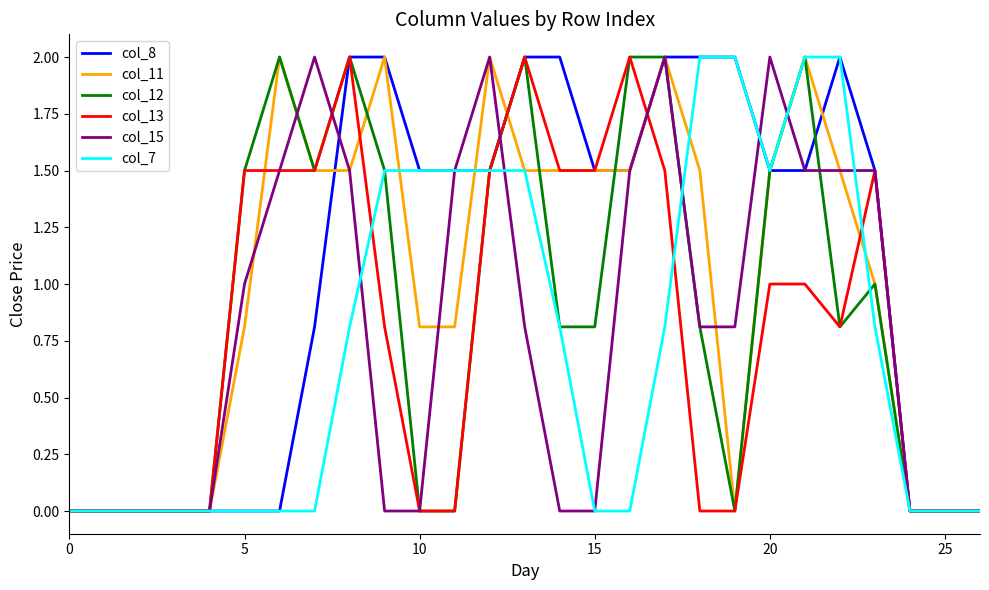

Reading left to right, what are all the values shown in this chart?

col_8: 0.0	0.0	0.0	0.0	0.0	0.0	0.0	0.8	2.0	2.0	1.5	1.5	1.5	2.0	2.0	1.5	1.5	2.0	2.0	2.0	1.5	1.5	2.0	1.5	0.0	0.0	0.0
col_11: 0.0	0.0	0.0	0.0	0.0	0.8	2.0	1.5	1.5	2.0	0.8	0.8	2.0	1.5	1.5	1.5	1.5	2.0	1.5	0.0	1.5	2.0	1.5	1.0	0.0	0.0	0.0
col_12: 0.0	0.0	0.0	0.0	0.0	1.5	2.0	1.5	2.0	1.5	0.0	0.0	1.5	2.0	0.8	0.8	2.0	2.0	0.8	0.0	1.5	2.0	0.8	1.0	0.0	0.0	0.0
col_13: 0.0	0.0	0.0	0.0	0.0	1.5	1.5	1.5	2.0	0.8	0.0	0.0	1.5	2.0	1.5	1.5	2.0	1.5	0.0	0.0	1.0	1.0	0.8	1.5	0.0	0.0	0.0
col_15: 0.0	0.0	0.0	0.0	0.0	1.0	1.5	2.0	1.5	0.0	0.0	1.5	2.0	0.8	0.0	0.0	1.5	2.0	0.8	0.8	2.0	1.5	1.5	1.5	0.0	0.0	0.0
col_7: 0.0	0.0	0.0	0.0	0.0	0.0	0.0	0.0	0.8	1.5	1.5	1.5	1.5	1.5	0.8	0.0	0.0	0.8	2.0	2.0	1.5	2.0	2.0	0.8	0.0	0.0	0.0